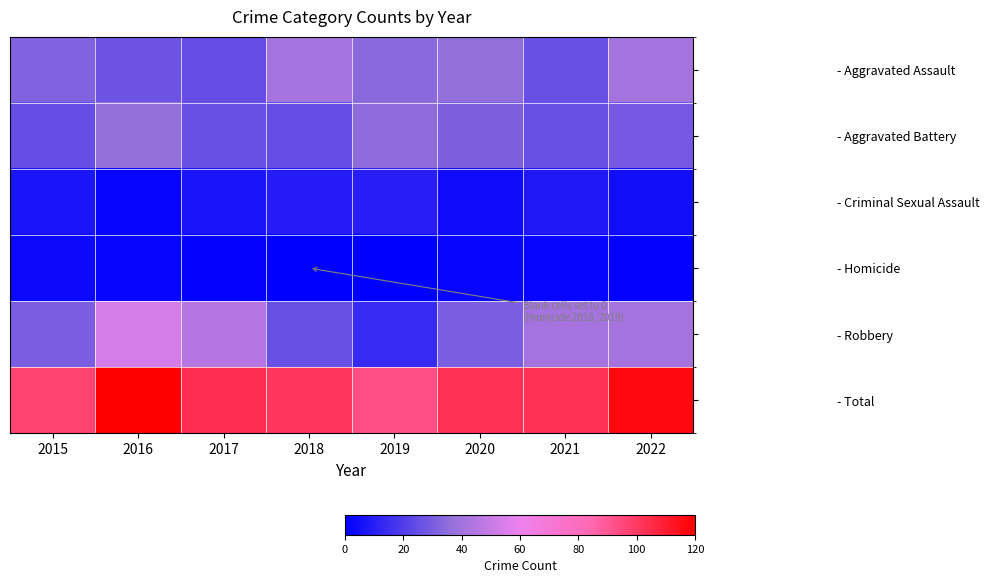

Which series has the largest total across all categories?

- Total